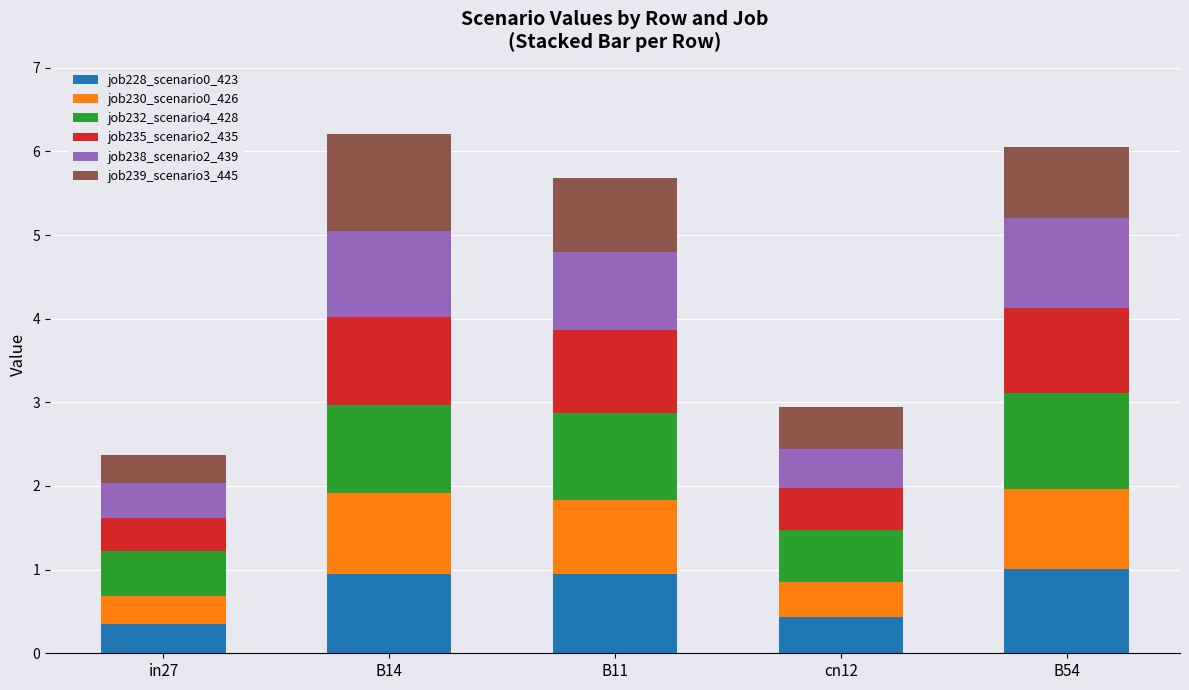

What is the minimum value for job228_scenario0_423?

0.3